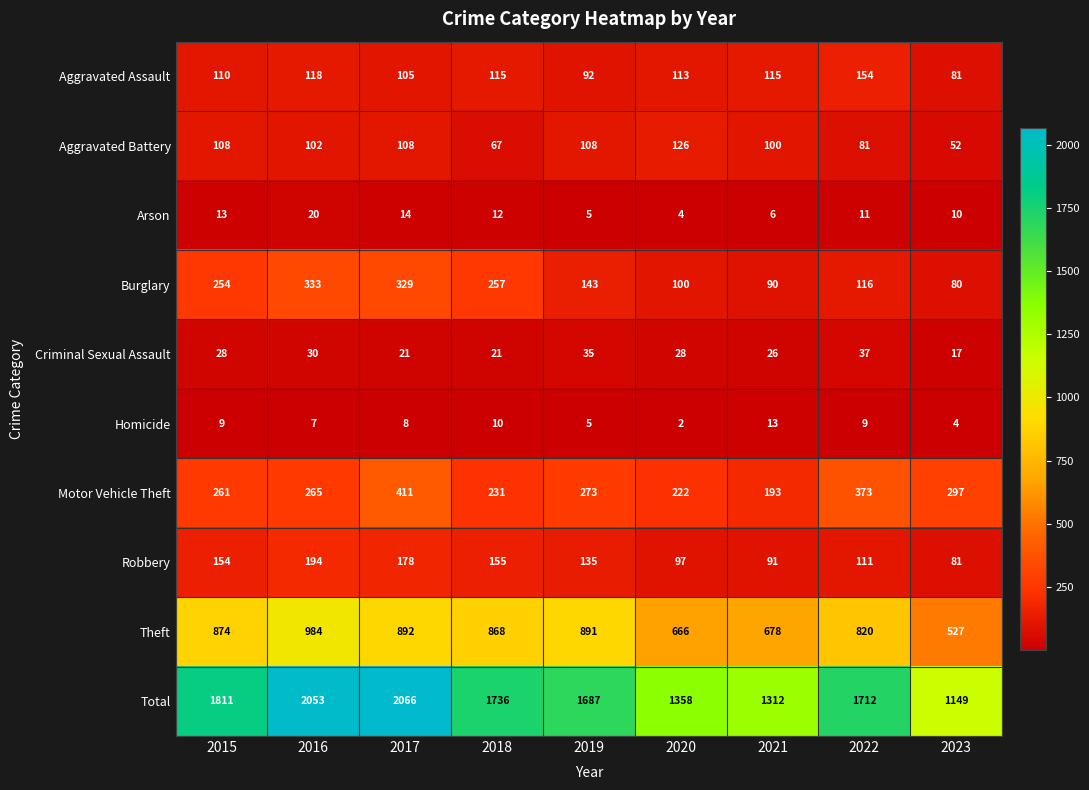

What is the difference between the highest and lowest values at 2022?

1703